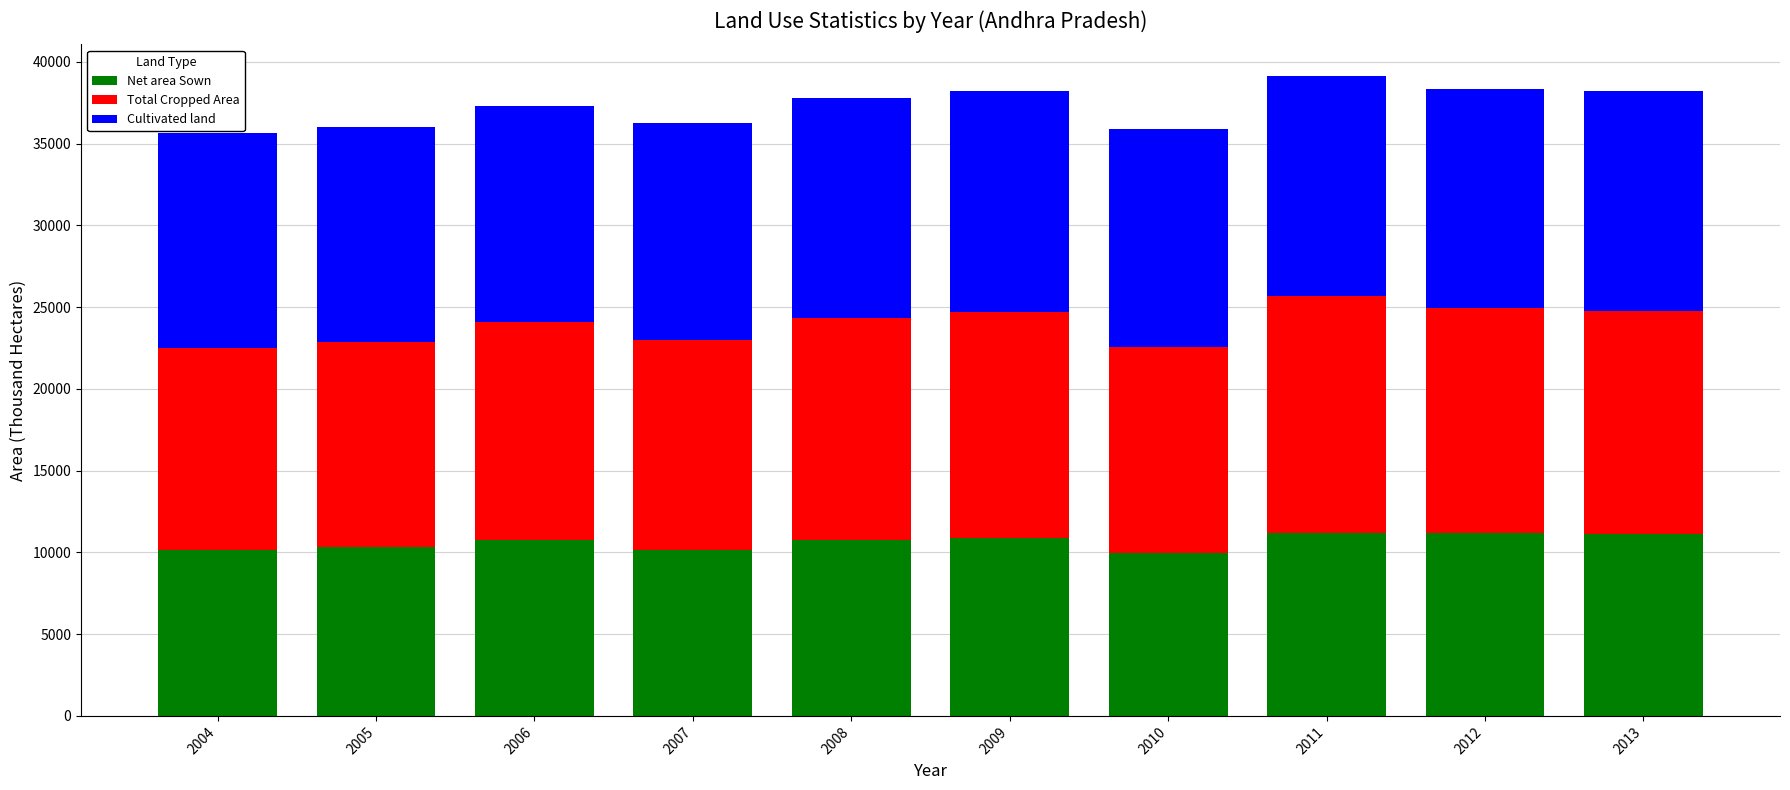

The value of Net area Sown at 2013 is 11117. True or false?

True